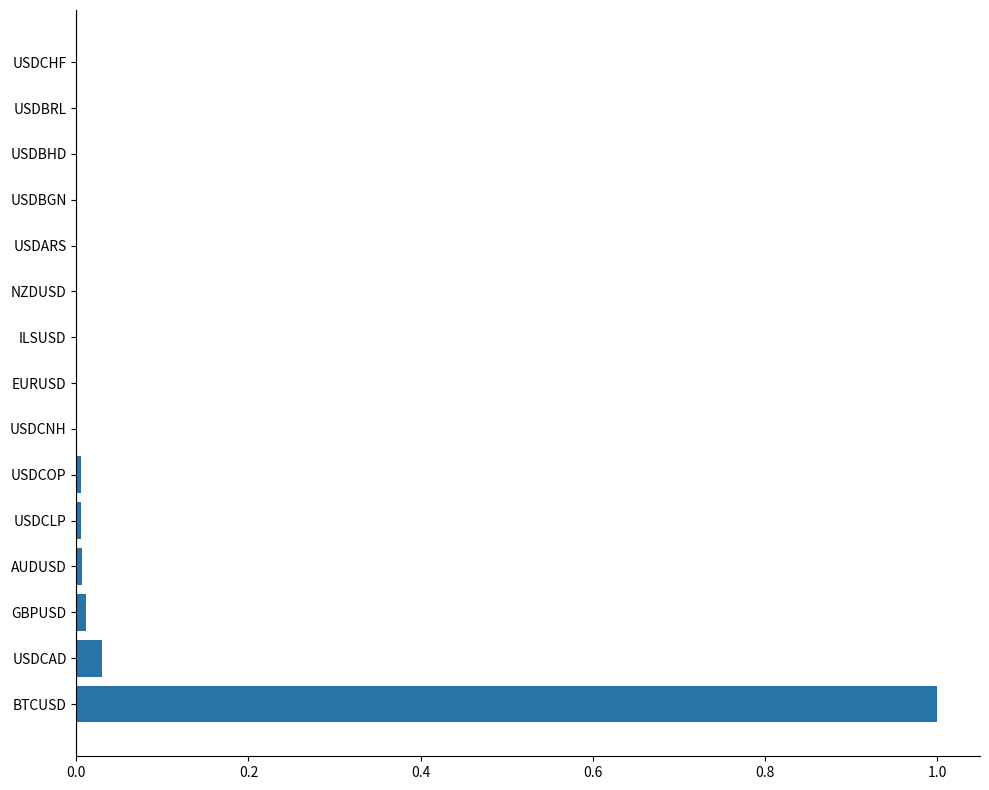

What is the maximum value shown in the chart?

1.0